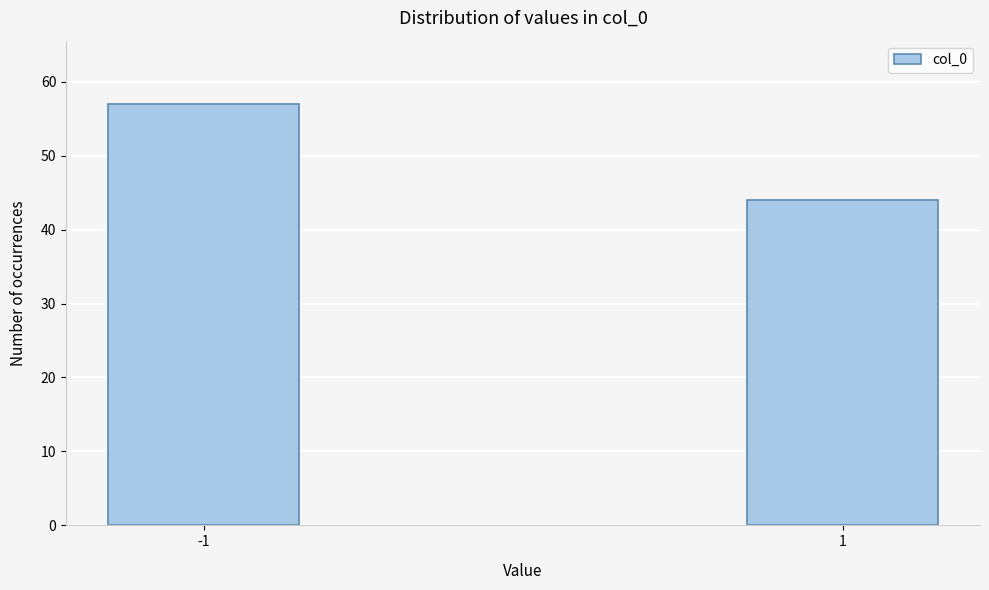

Reading left to right, extract all data points from this chart.

-1=57	1=44